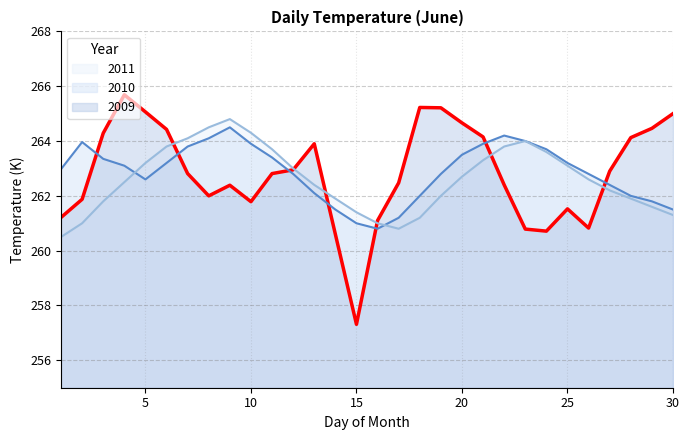

List the series in order of their peak value, highest first.

2009 line, 2011 line, 2010 line